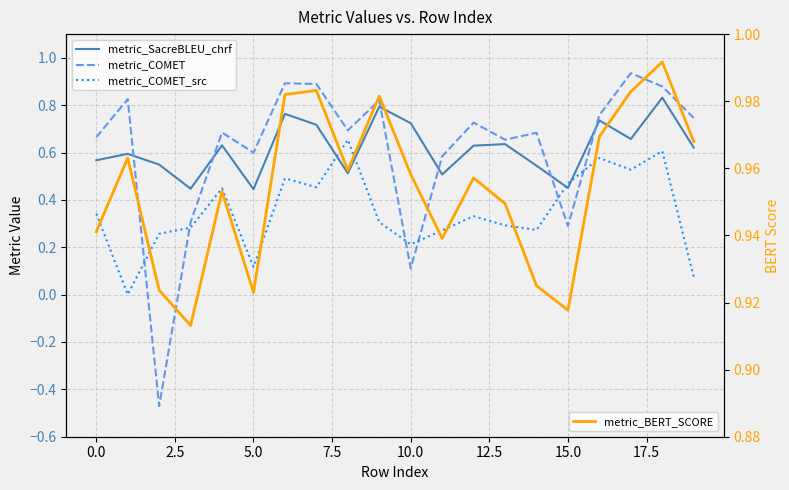

Which series has the largest range (max minus min)?

metric_COMET